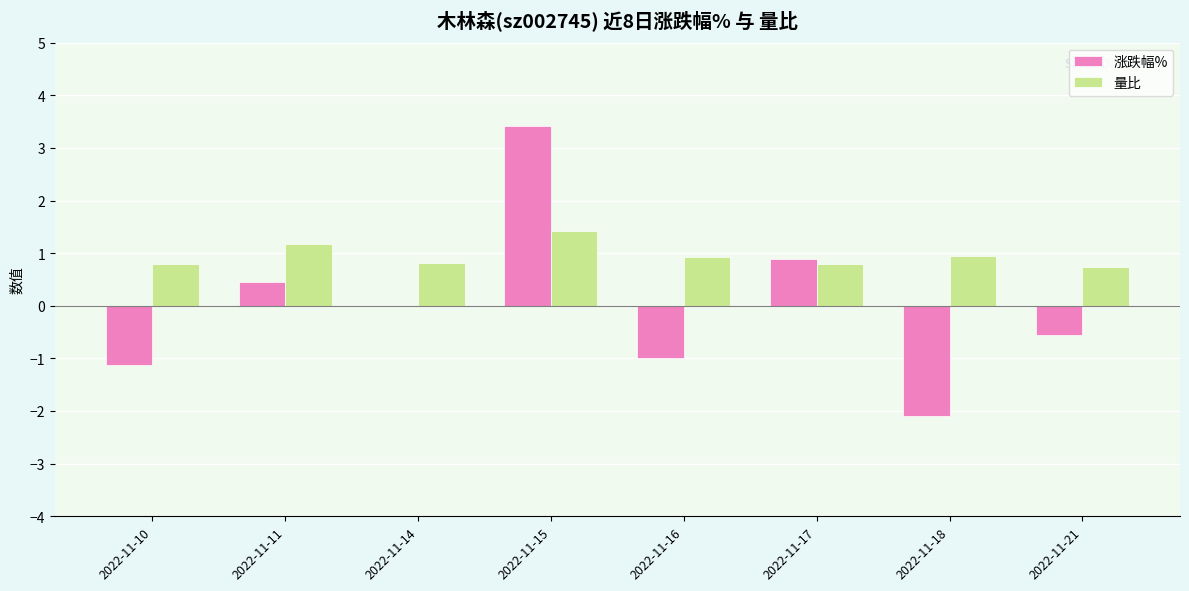

Which series changed the most between 2022-11-14 and 2022-11-17?

涨跌幅%